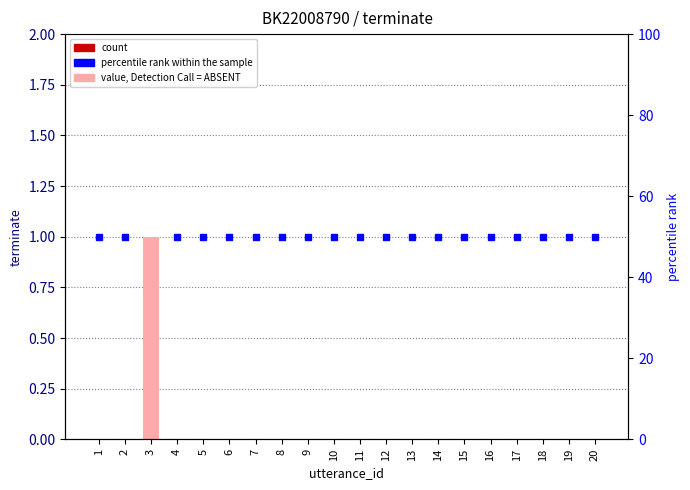

Which label corresponds to the smallest value in the chart?

1